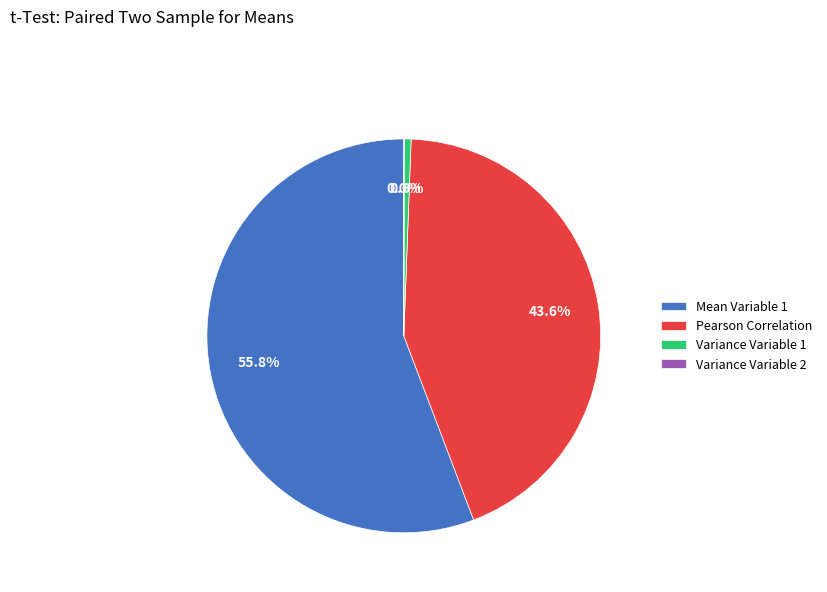

To the nearest percent, what is the difference between the largest and smallest slice percentages?

56%